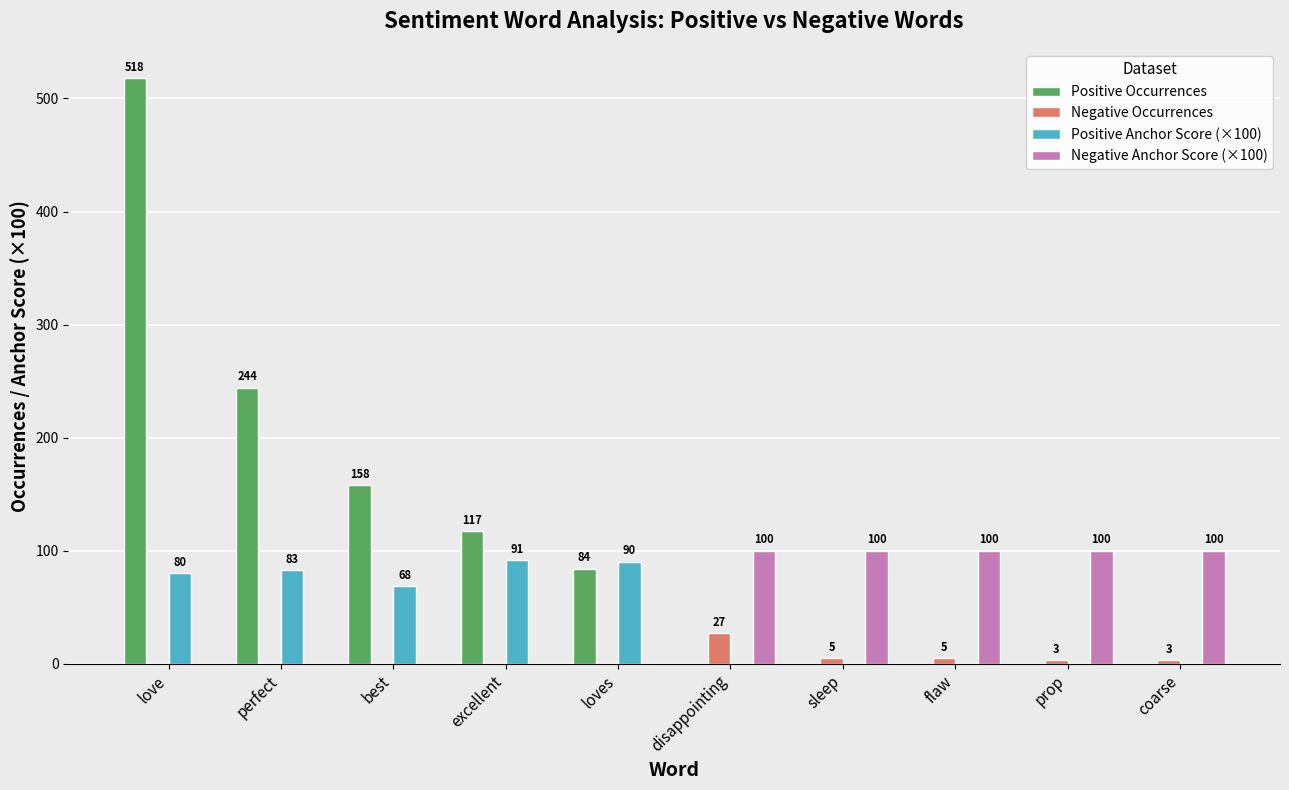

Between best and loves, which series saw the biggest shift?

Positive Occurrences